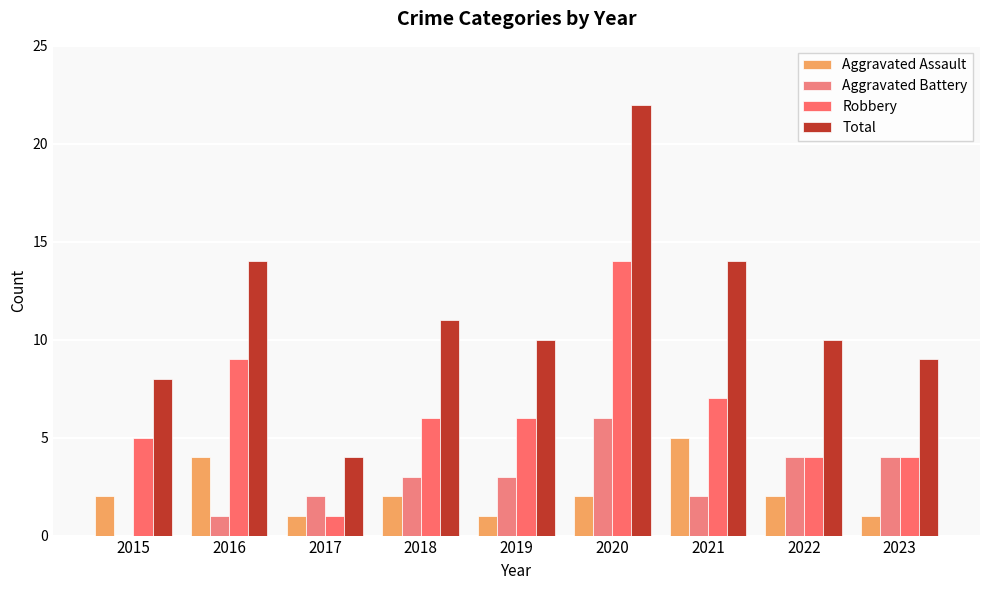

Reading right to left, transcribe all the data shown in this chart.

Aggravated Assault: 2023=1	2022=2	2021=5	2020=2	2019=1	2018=2	2017=1	2016=4	2015=2
Aggravated Battery: 2023=4	2022=4	2021=2	2020=6	2019=3	2018=3	2017=2	2016=1	2015=0
Robbery: 2023=4	2022=4	2021=7	2020=14	2019=6	2018=6	2017=1	2016=9	2015=5
Total: 2023=9	2022=10	2021=14	2020=22	2019=10	2018=11	2017=4	2016=14	2015=8